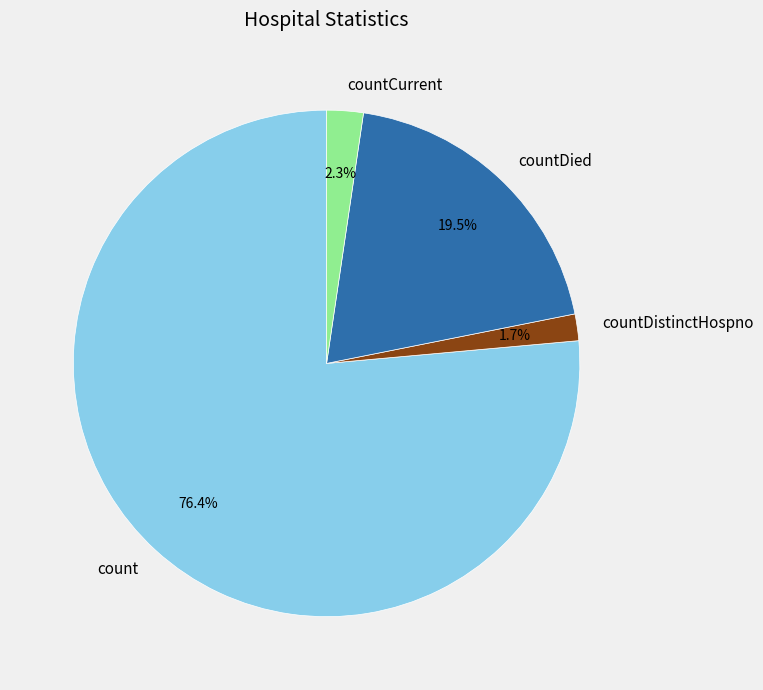

Between countDied and countCurrent, which is larger?

countDied